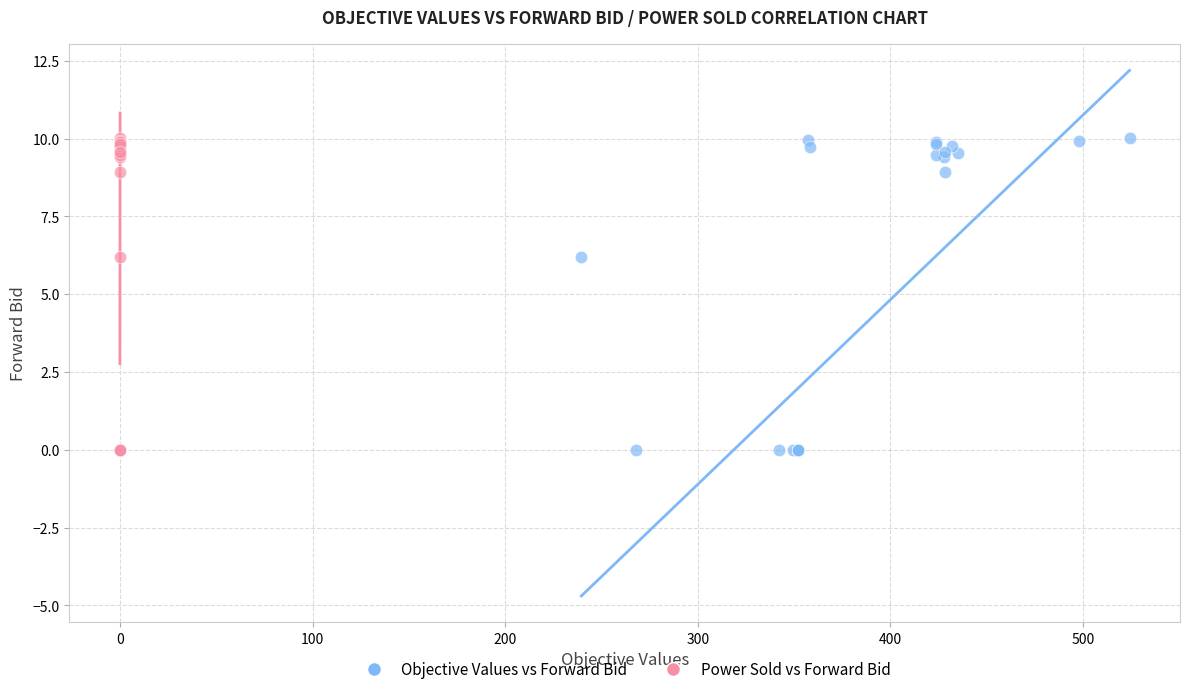

What are all the series names shown in the legend?

Objective Values vs Forward Bid, Power Sold vs Forward Bid